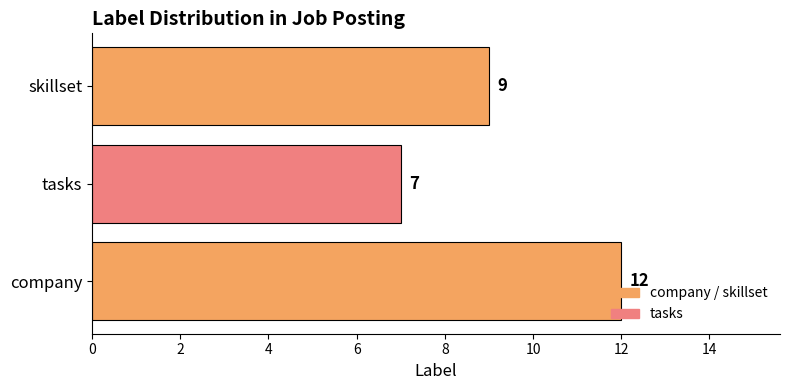

List the labels in order of value, largest first.

company, skillset, tasks